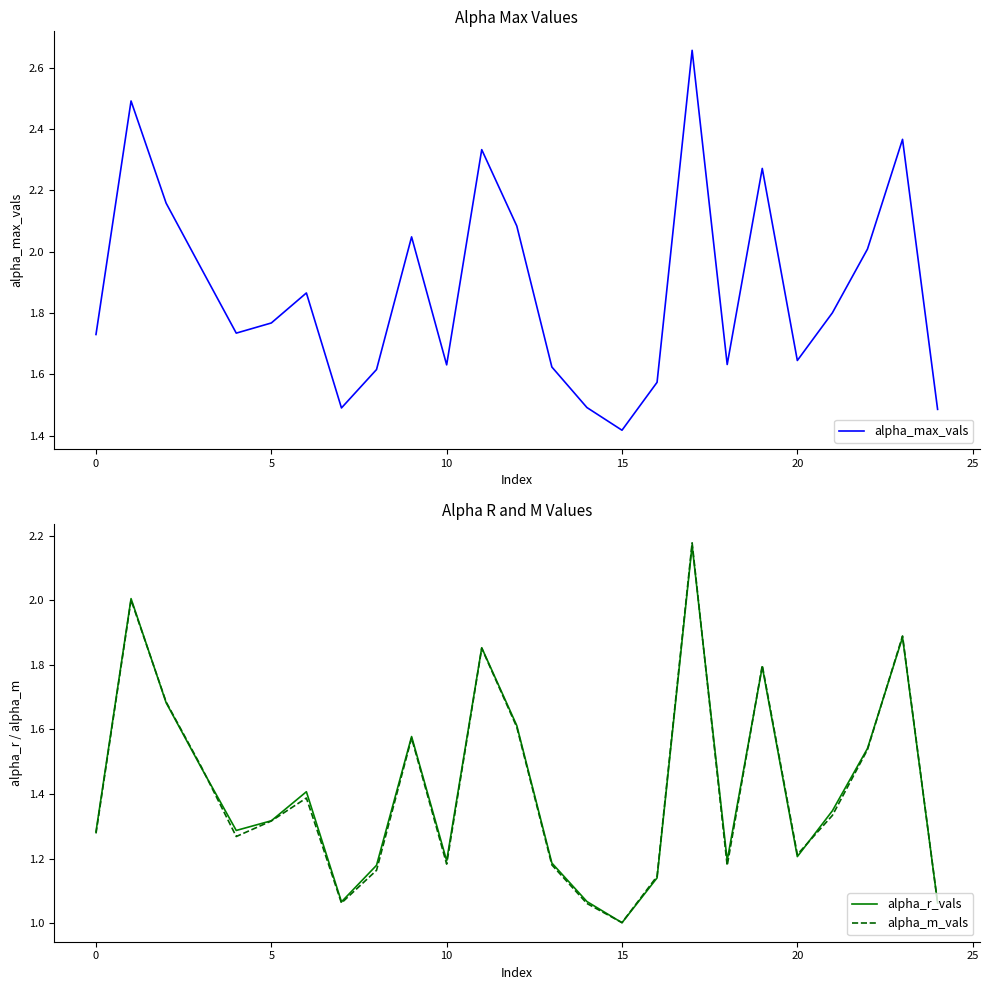

Rank the series by their maximum value, from highest to lowest.

alpha_max_vals, alpha_m_vals, alpha_r_vals